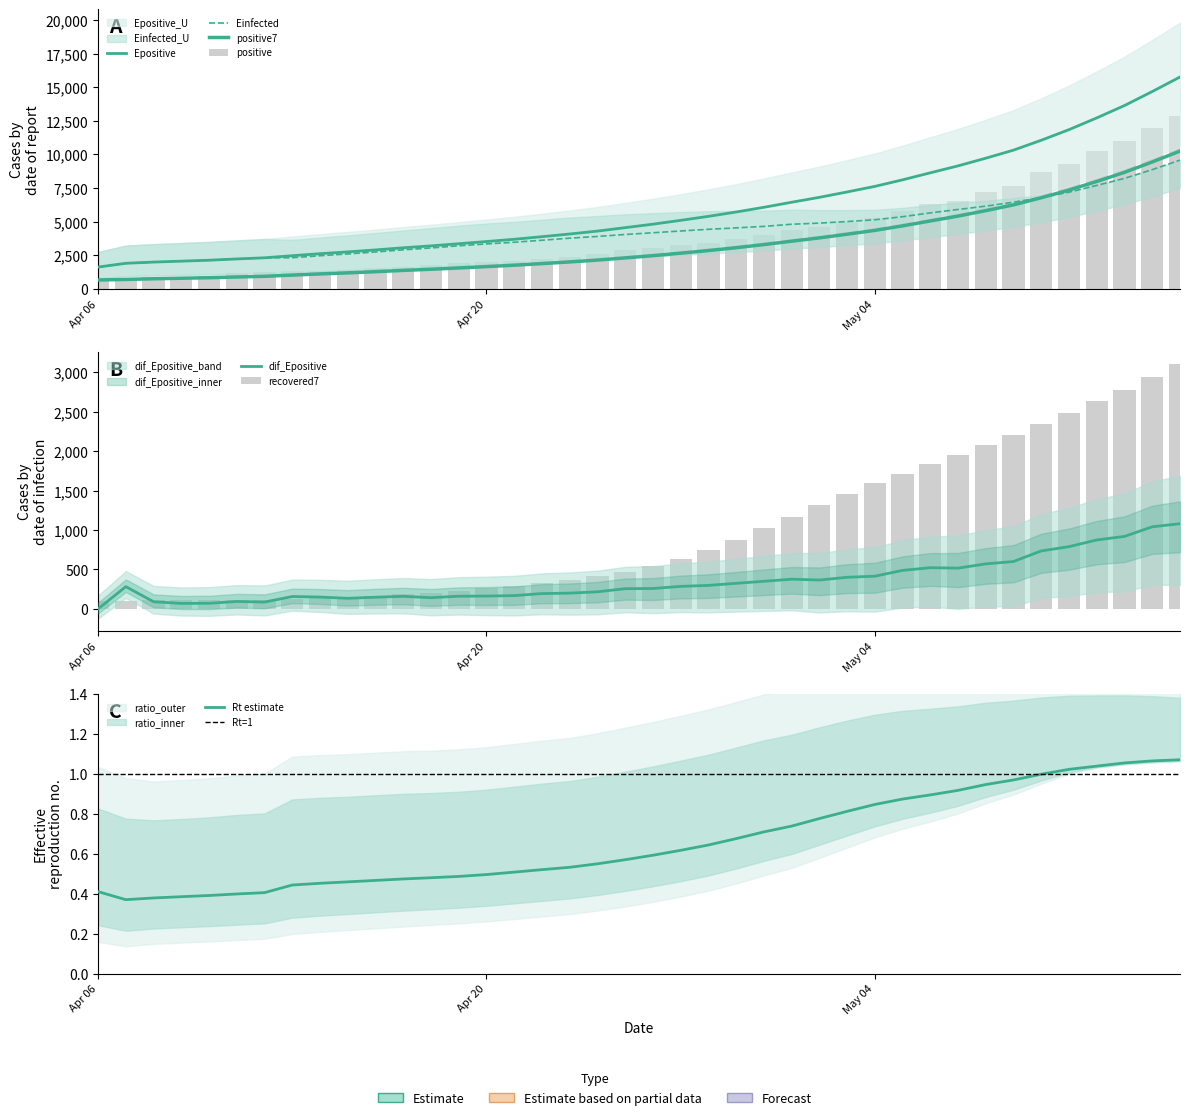

What is the maximum value for Epositive?

15756.0